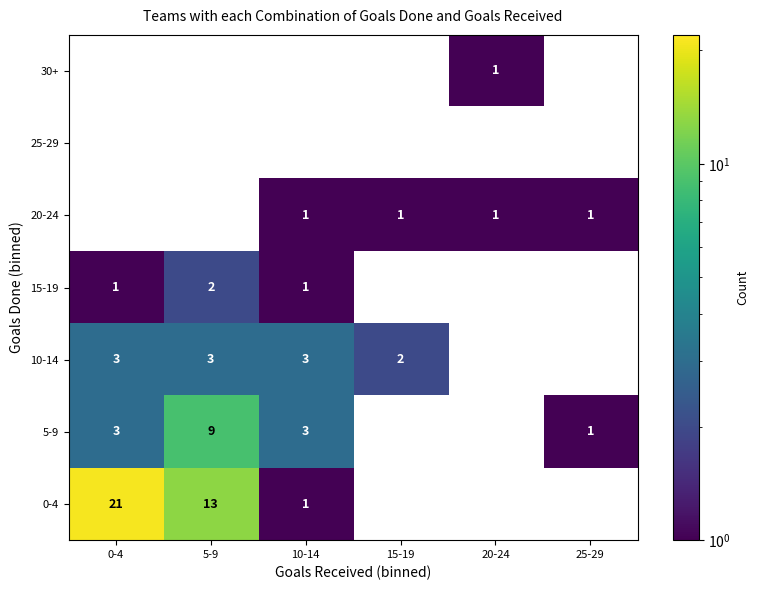

What is the difference between the 0-4 values at 0-4 and 5-9?

8